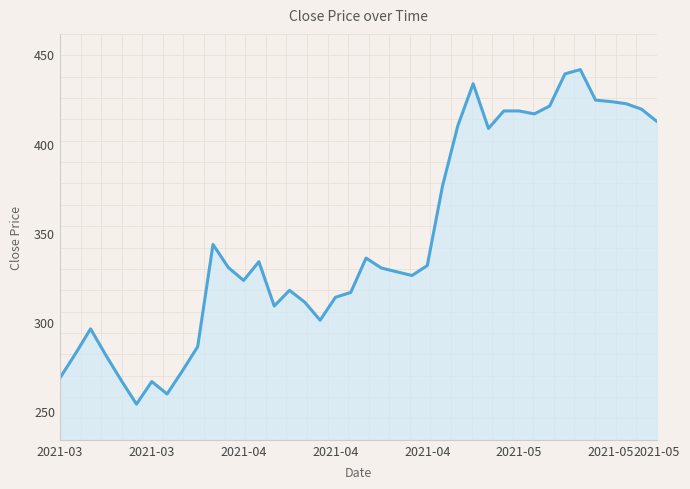

What is the greatest value displayed?

441.6